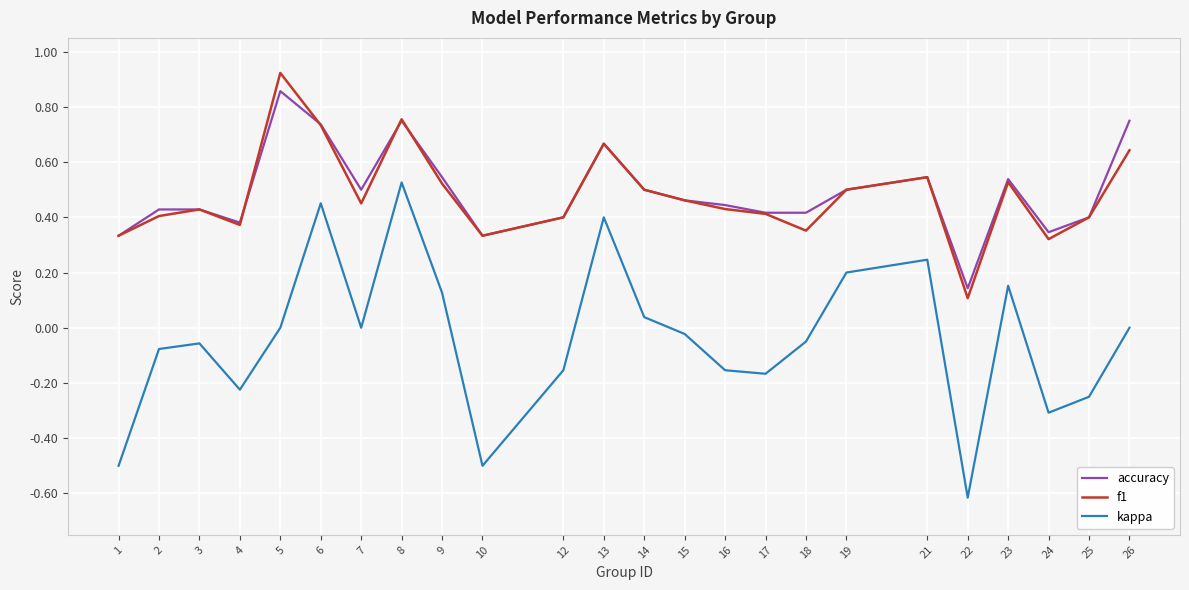

Rank the series at 26 from highest to lowest value.

accuracy, f1, kappa